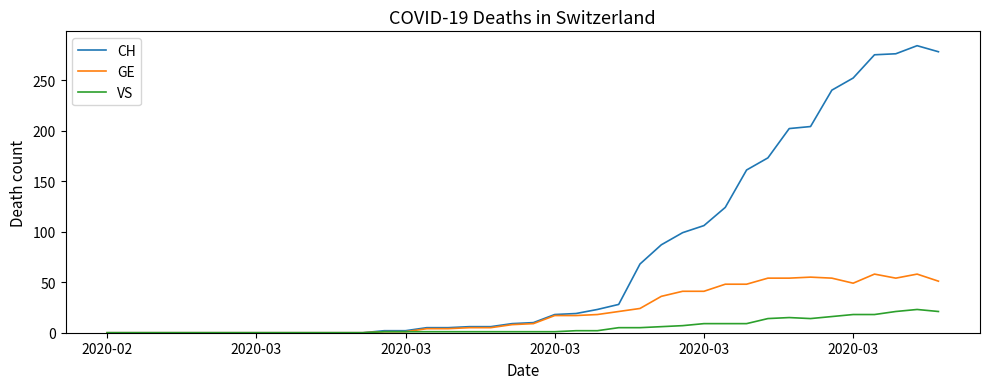

What are all the series names shown in the legend?

CH, GE, VS